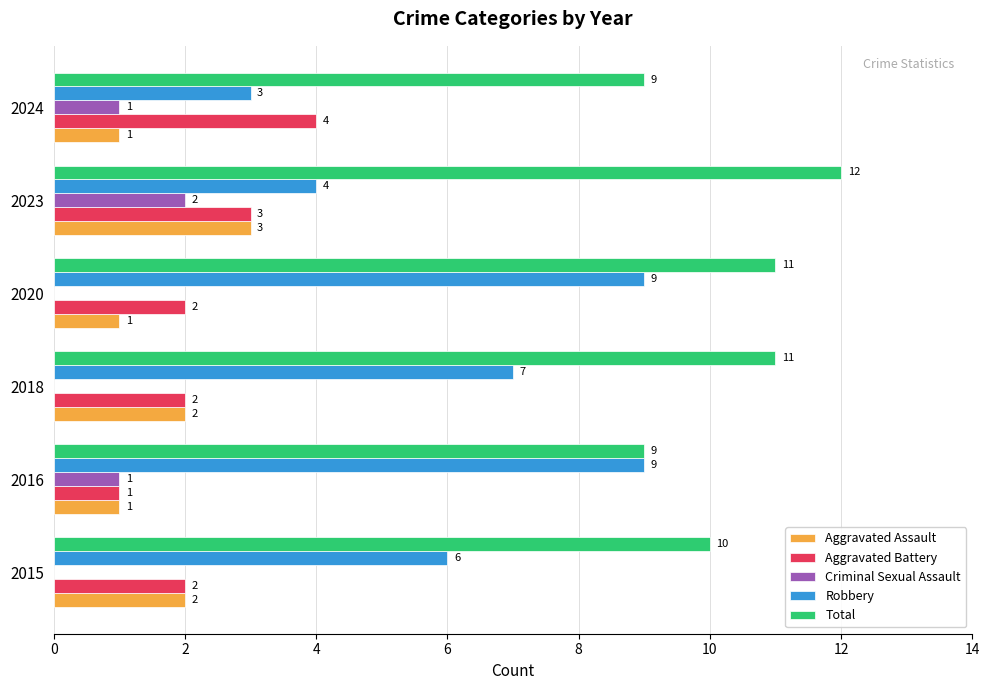

Is it true that Total equals 4 at 2016?

False